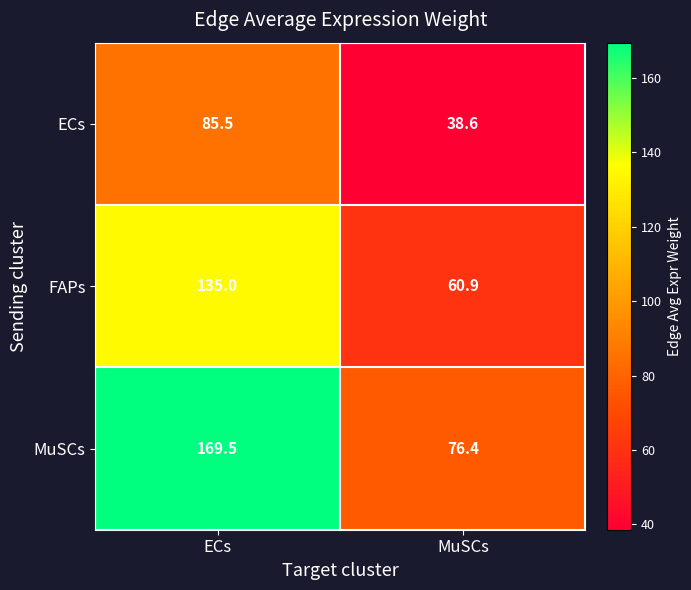

How many distinct data groups are displayed?

3